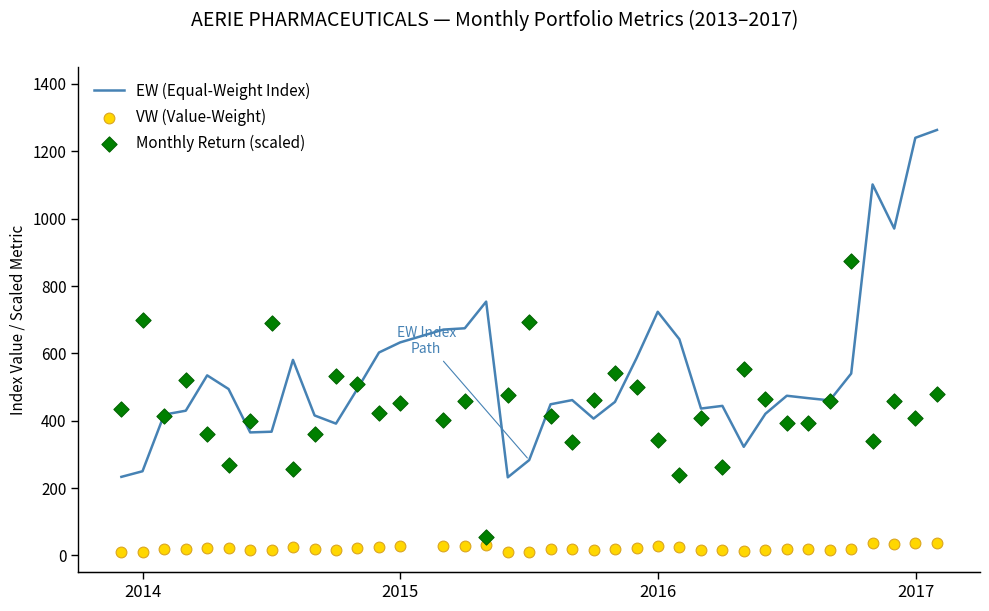

Which series has the widest spread of Y values?

EW (Equal-Weight Index)